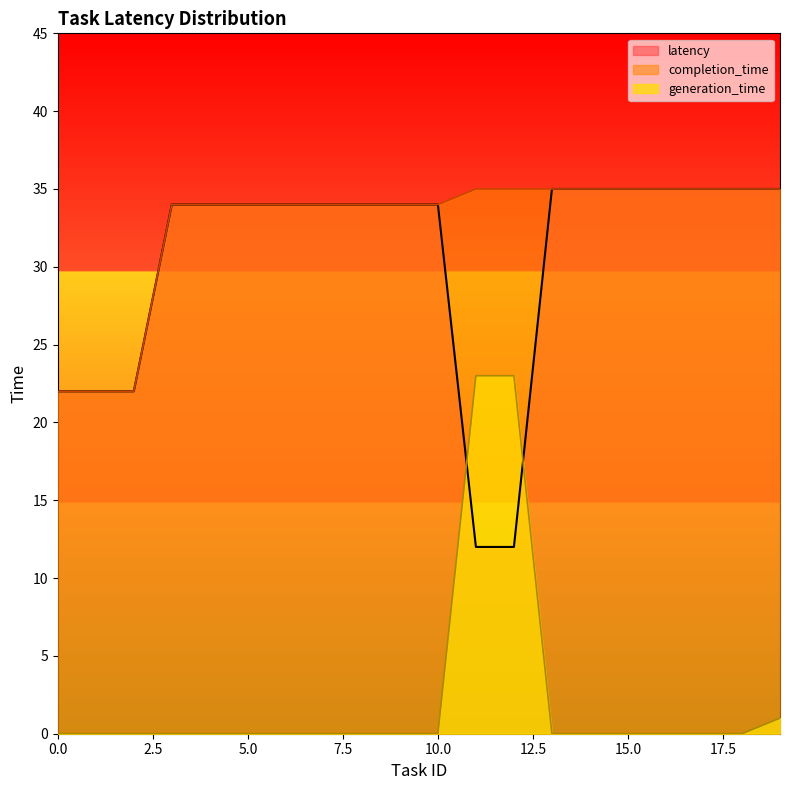

Read the completion_time value at 11, to the nearest 10.

40